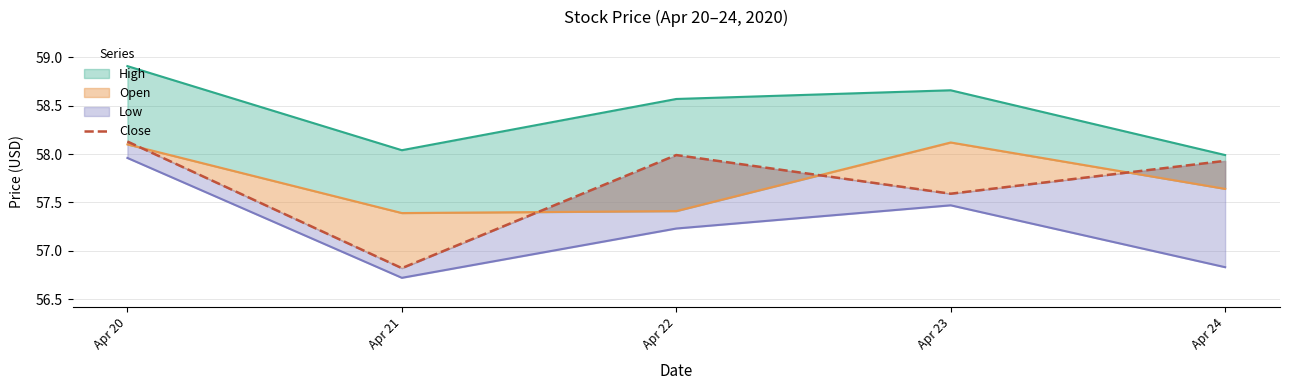

Between Apr 22 and Apr 20, which is larger?

Apr 20